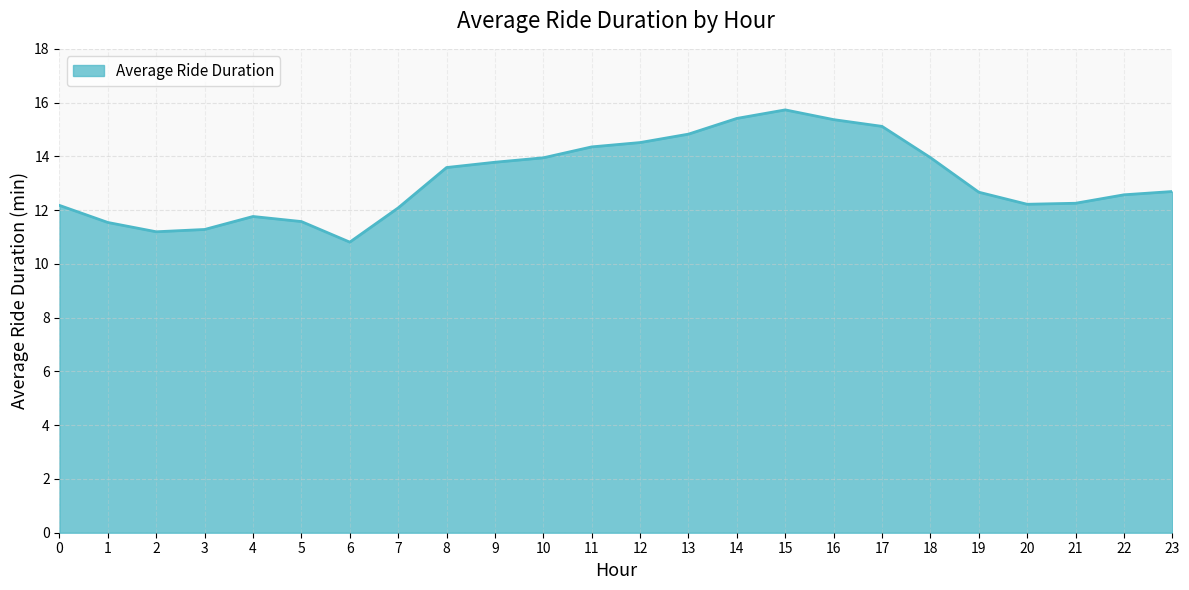

What is the smallest value displayed?

10.8